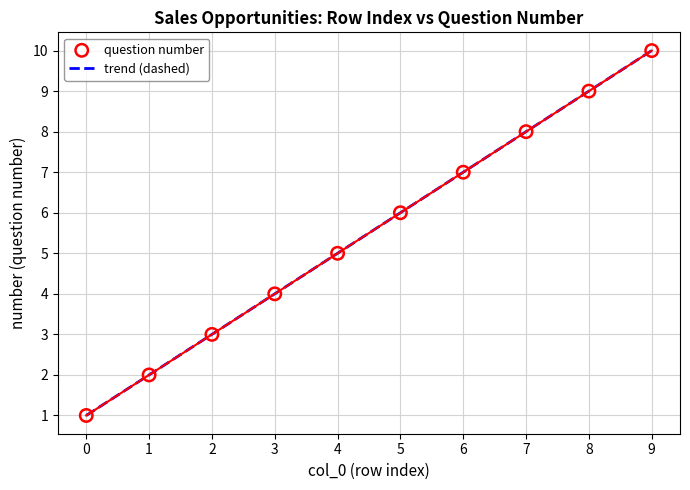

What is the change in value from 1 to 4?

+3